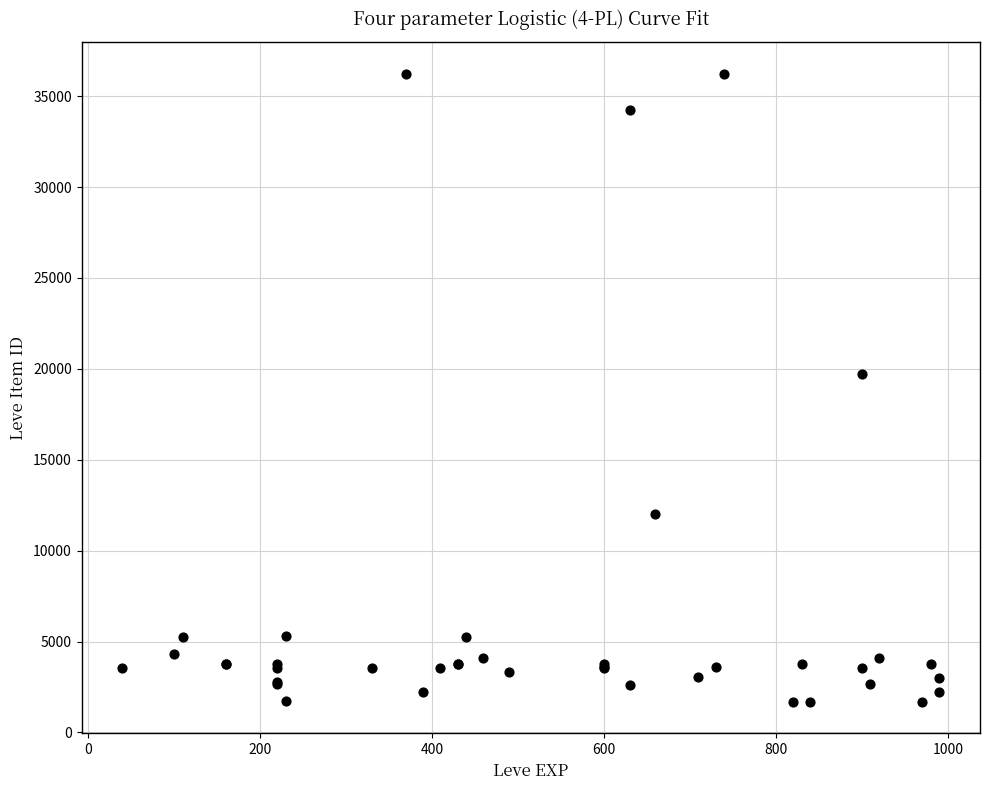

What Y value in the scatter plot is closest to 18967?

19744